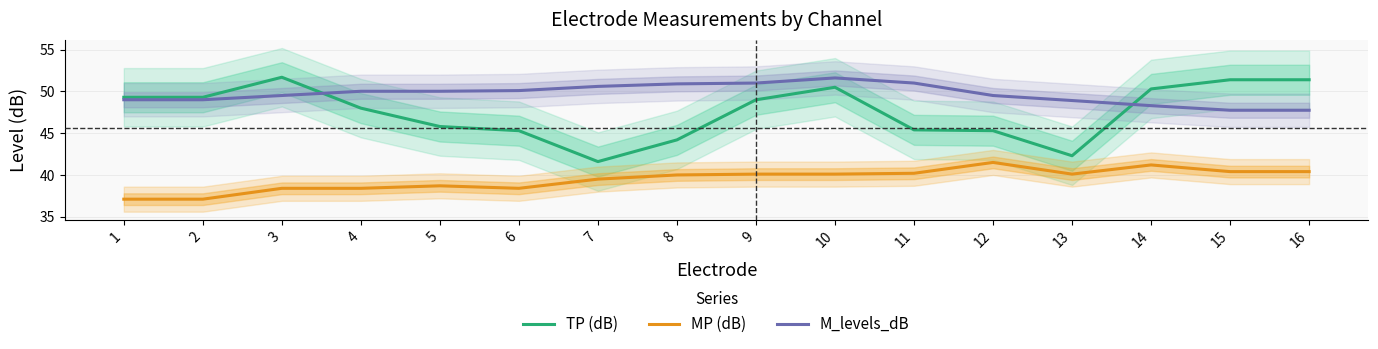

Is the value of MP (dB) at 10 greater than the value of TP (dB) at 16?

No